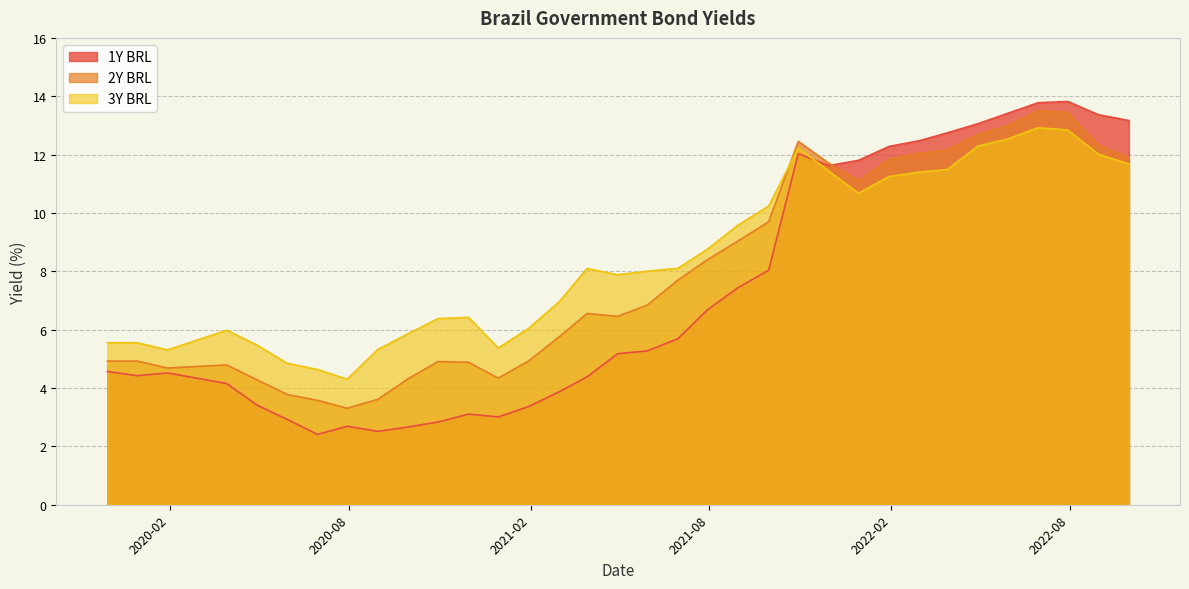

Between 2020-07-30 and 2019-11-30, which series saw the biggest shift?

1Y BRL